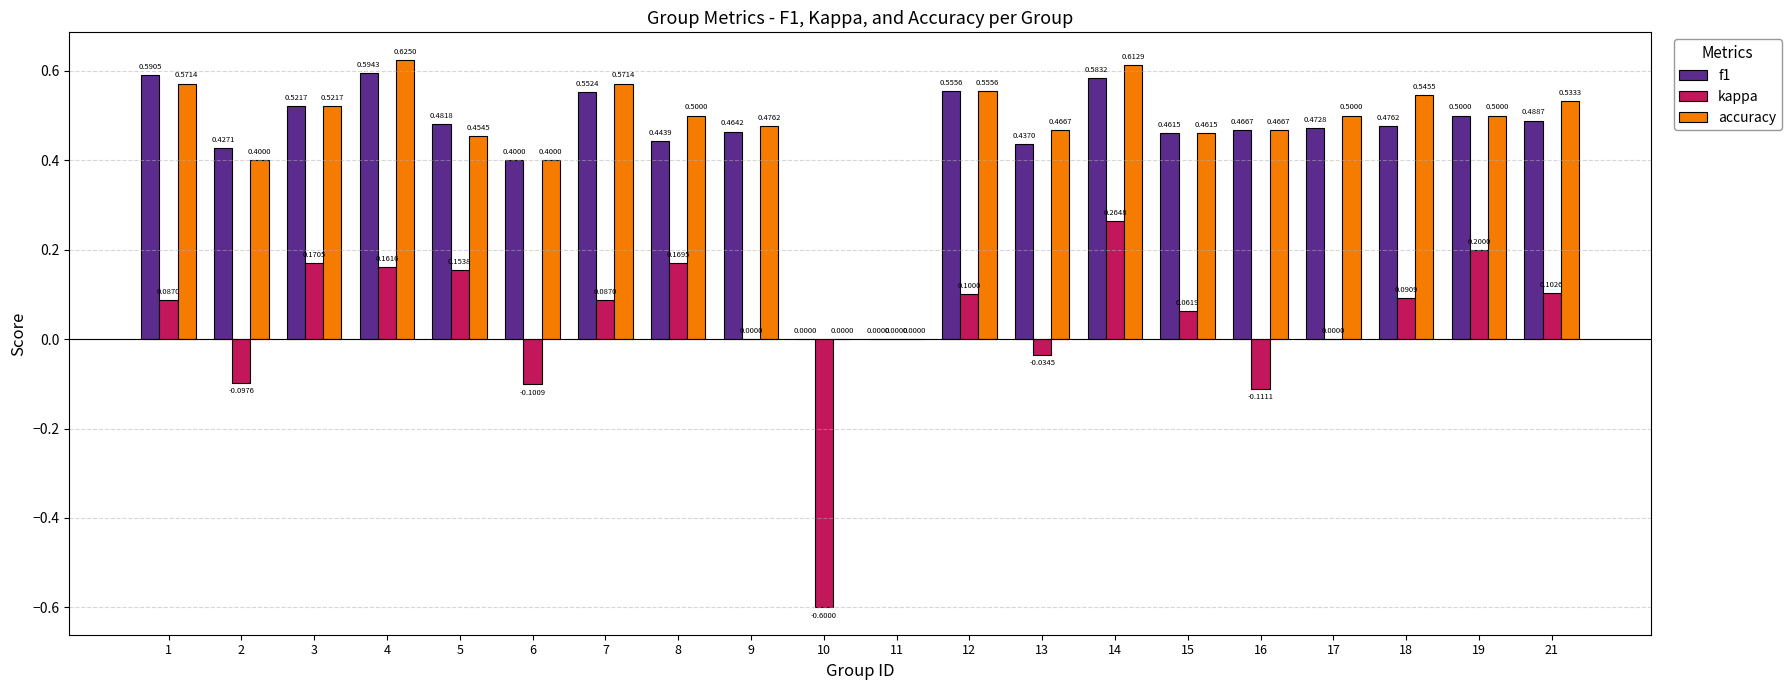

How many groups of bars are there?

20